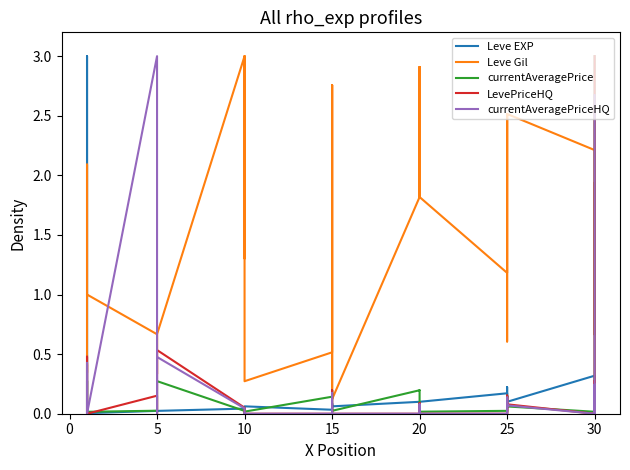

What is the sum of all Leve EXP values?

9.3